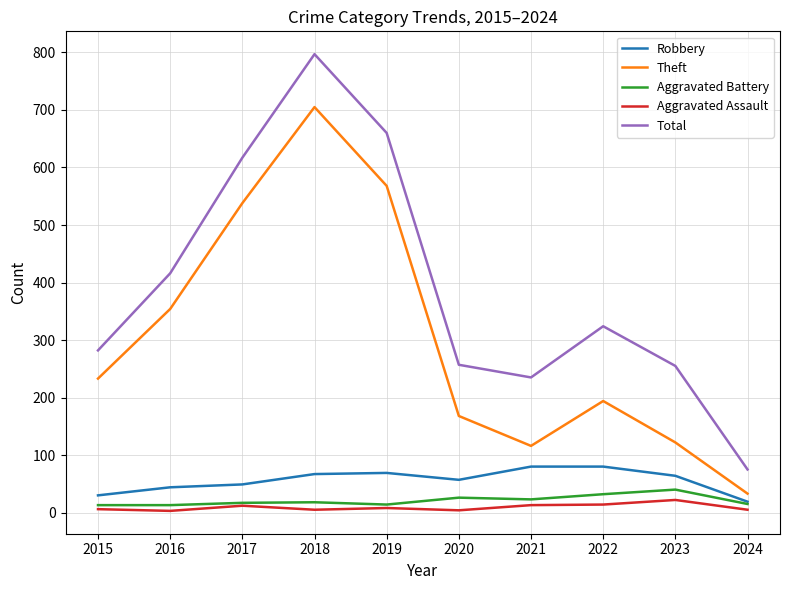

What is the sum of the Theft values at 2024 and 2022?

227